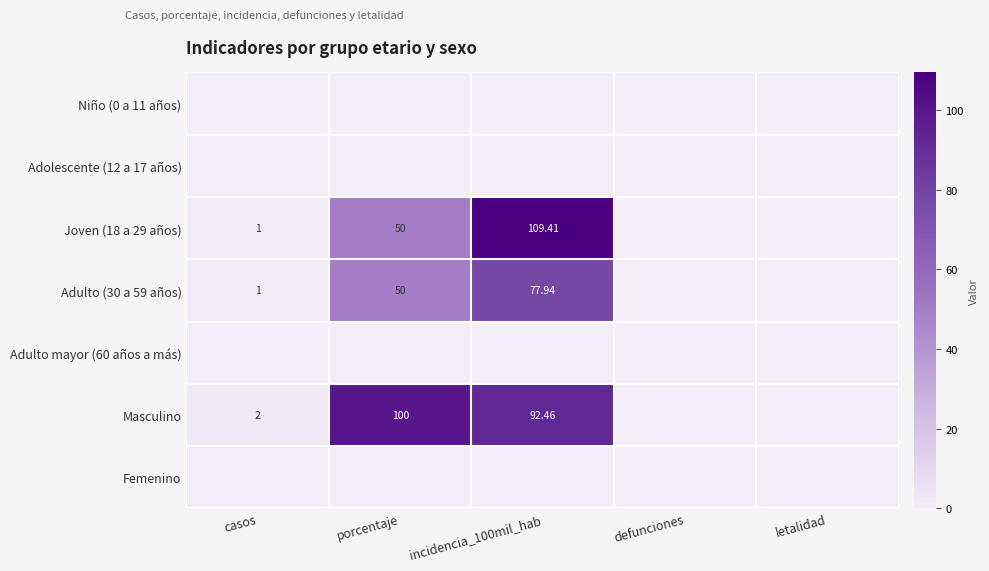

Which category has the highest value across all series?

incidencia_100mil_hab